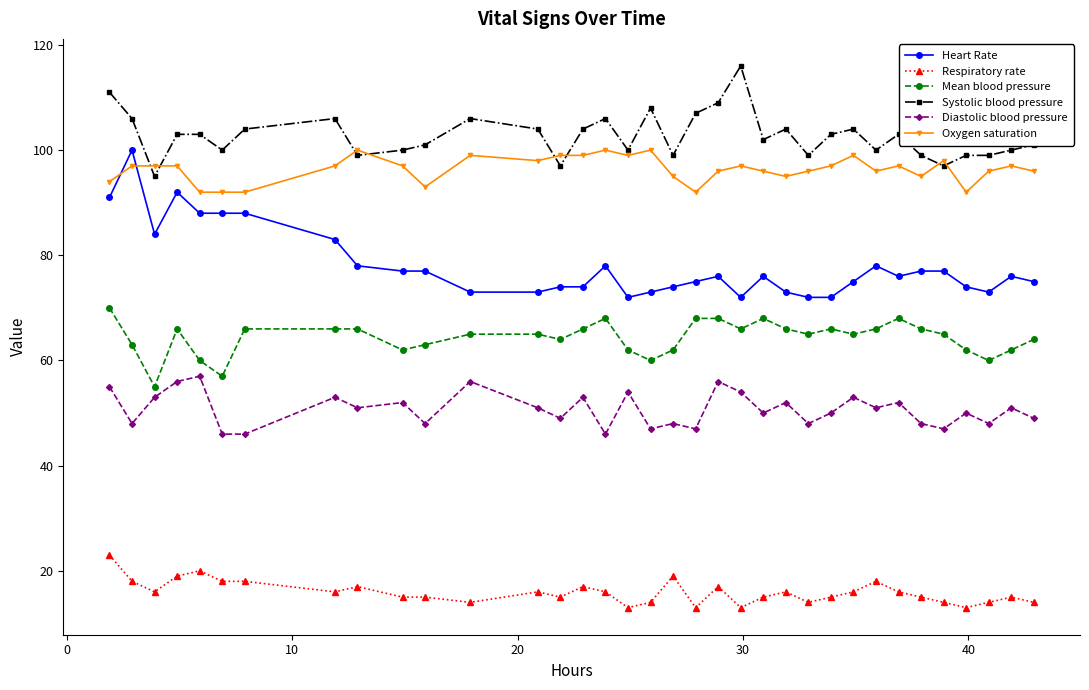

True or false: Mean blood pressure and Heart Rate cross at least once.

False